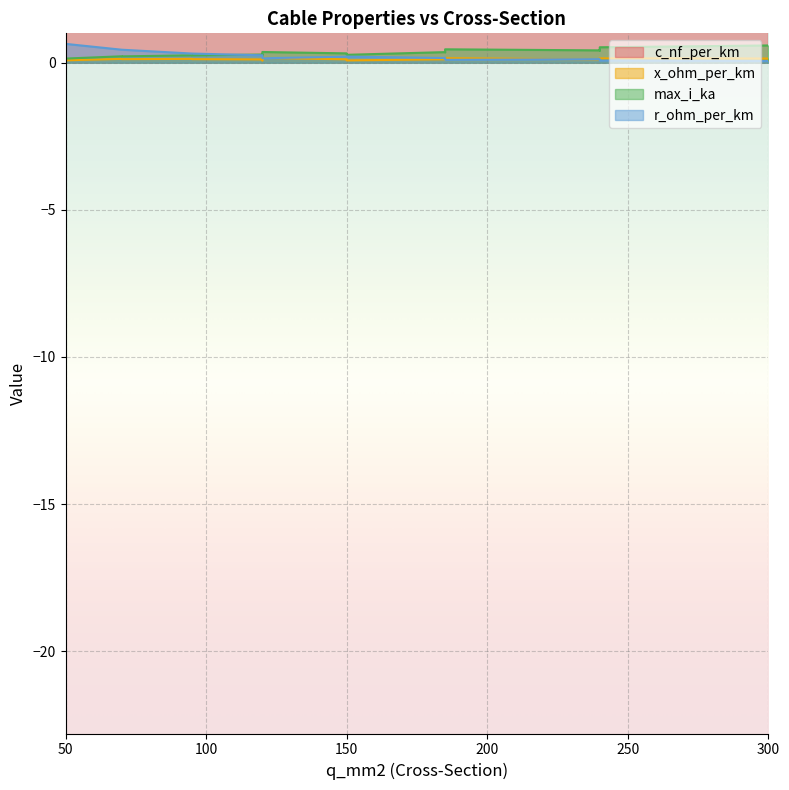

What is the total value across all series at 50?

1